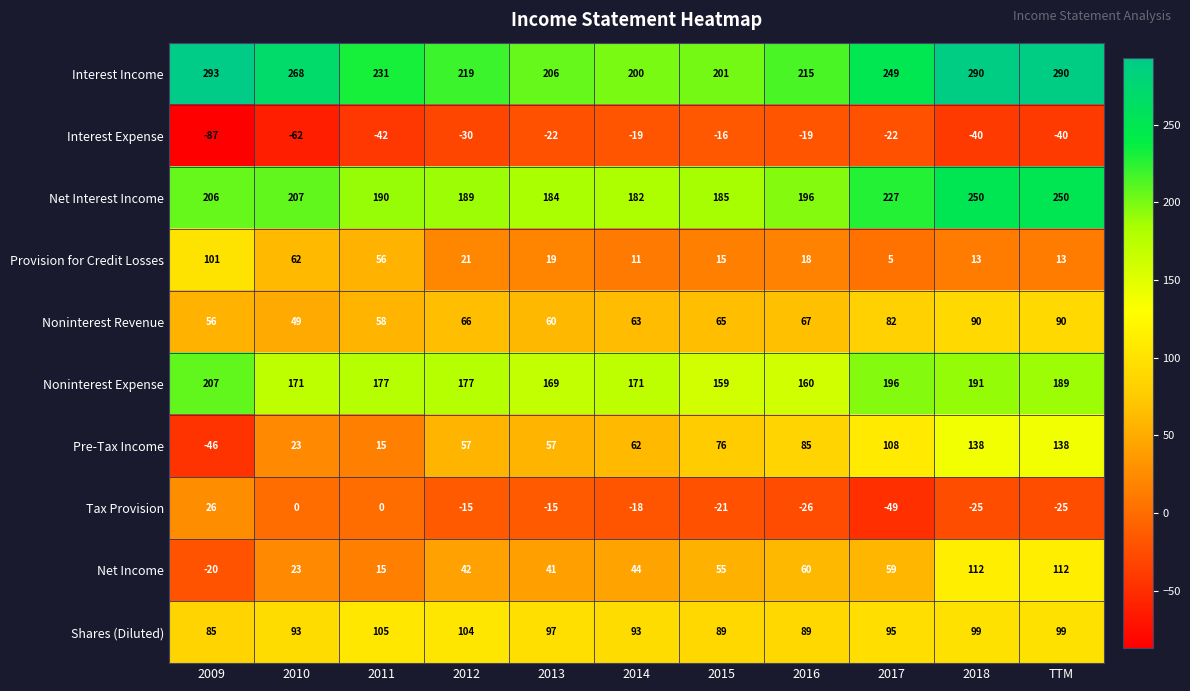

Between 2011 and 2017, which series saw the biggest shift?

Pre-Tax Income